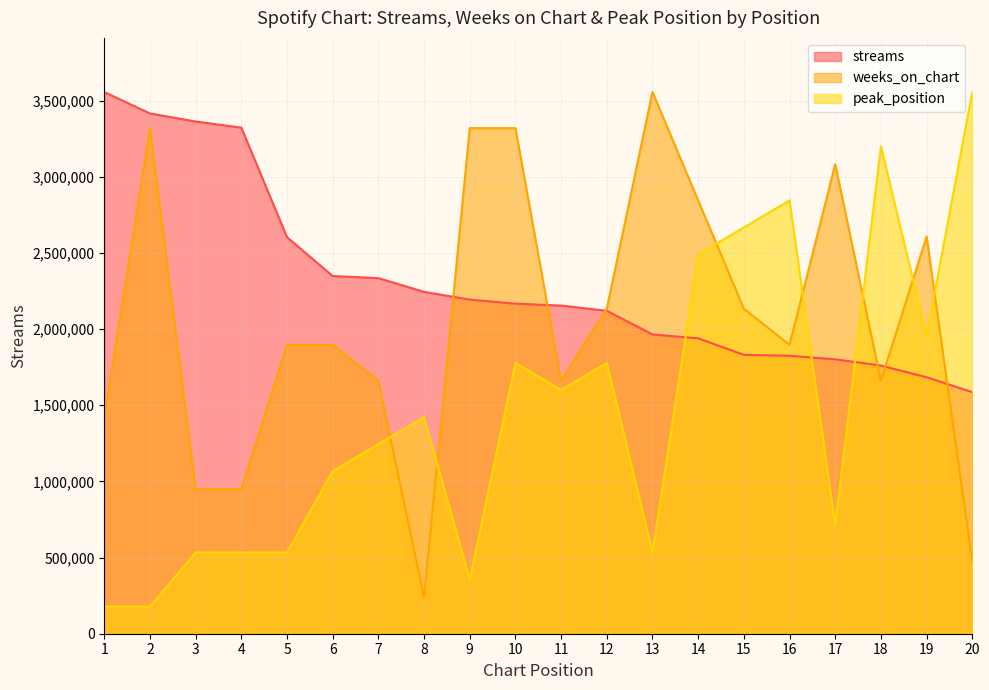

Is the value of peak_position at 9 greater than the value of weeks_on_chart at 6?

No